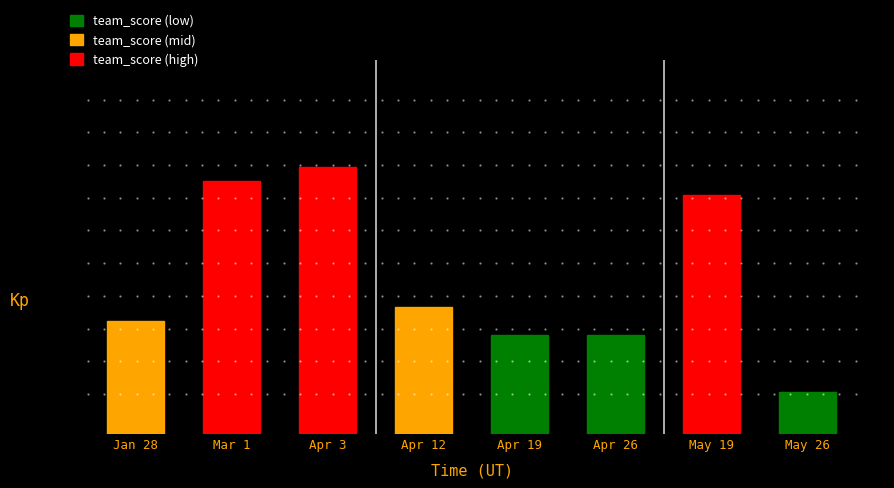

The value at Apr 19 is 3. True or false?

False